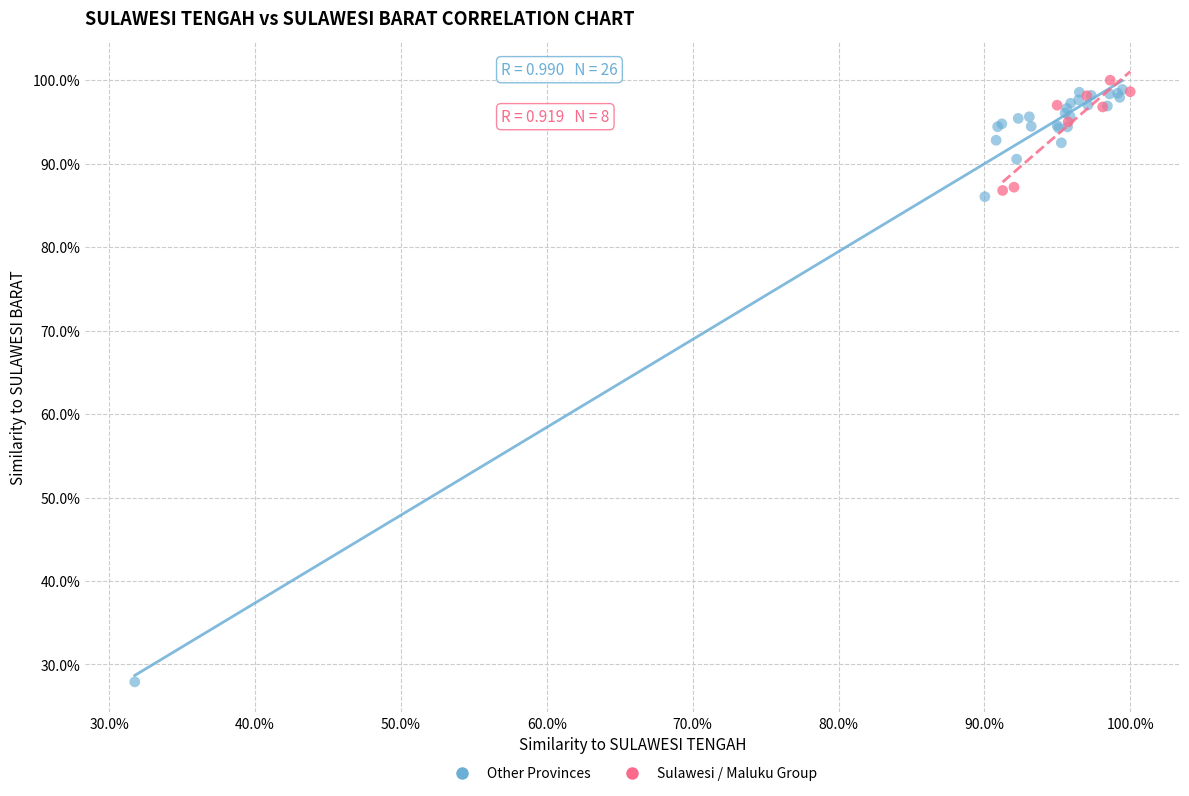

Which series contains the lowest Y value?

Other Provinces